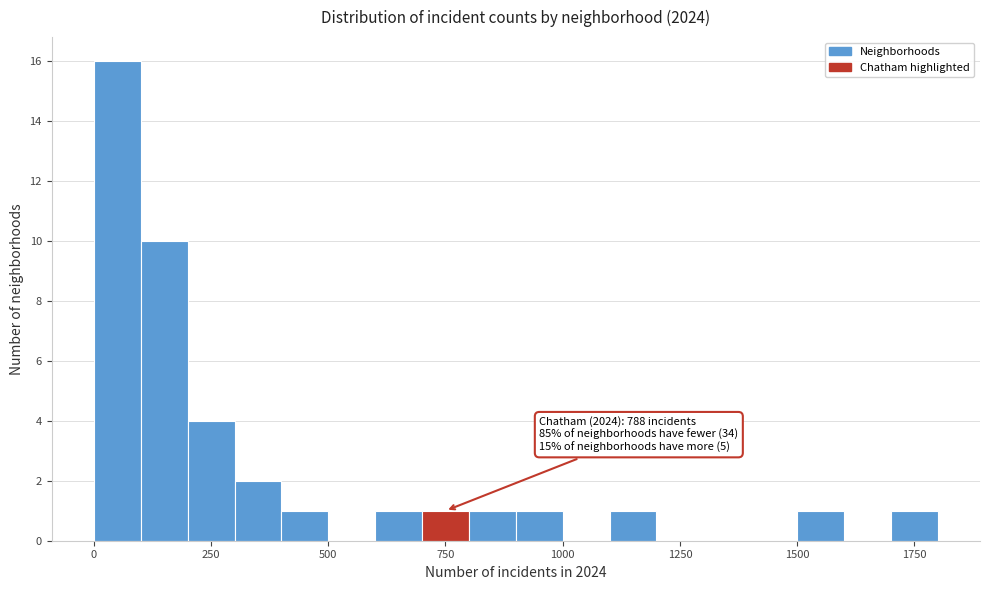

Around what value on the x-axis is the tallest bar? Give the approximate position of its centre, as read against the axis.

50